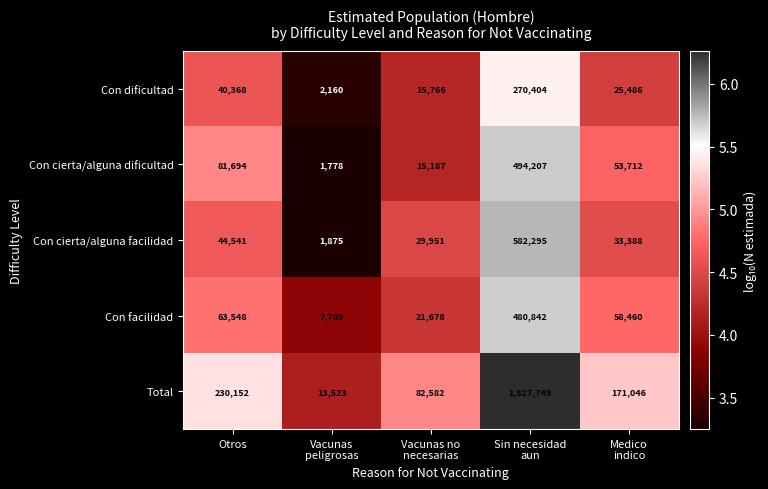

Where is Con cierta/alguna dificultad nearest to the value 247992?

Otros